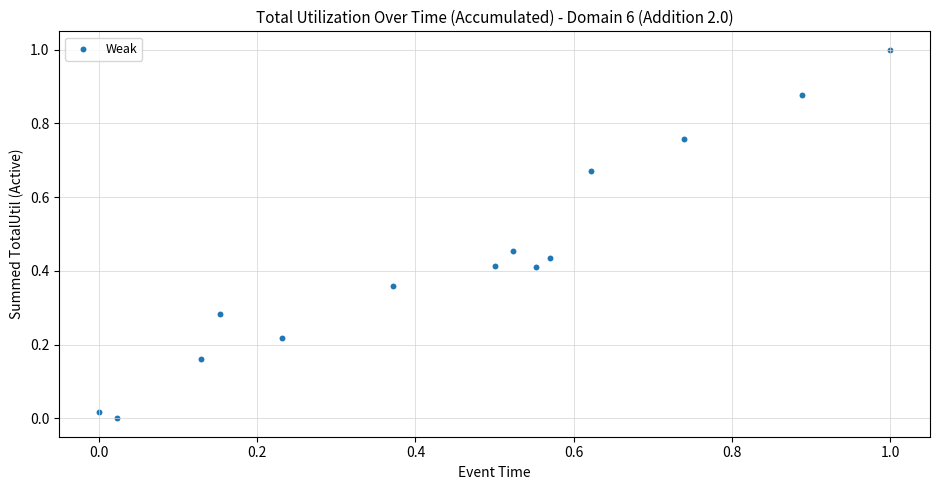

What is the range of Y values (max minus min)?

1.0